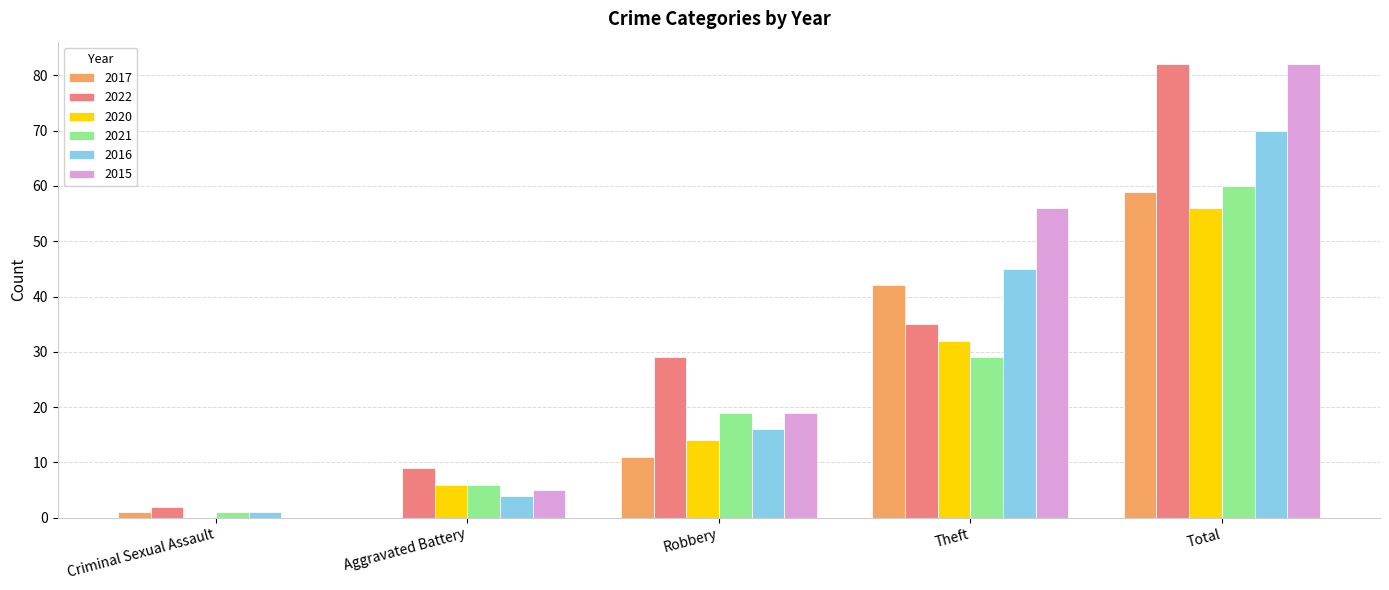

True or false: 2022 has a value of 2 at Criminal Sexual Assault.

True